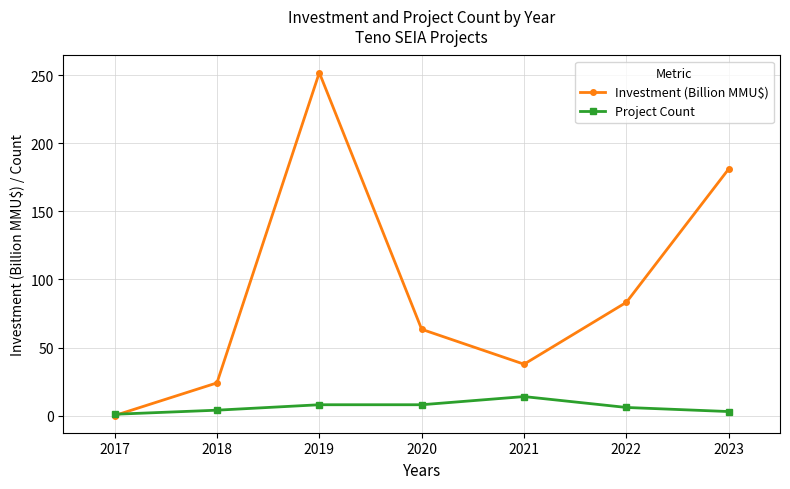

How many lines are shown in the chart?

2